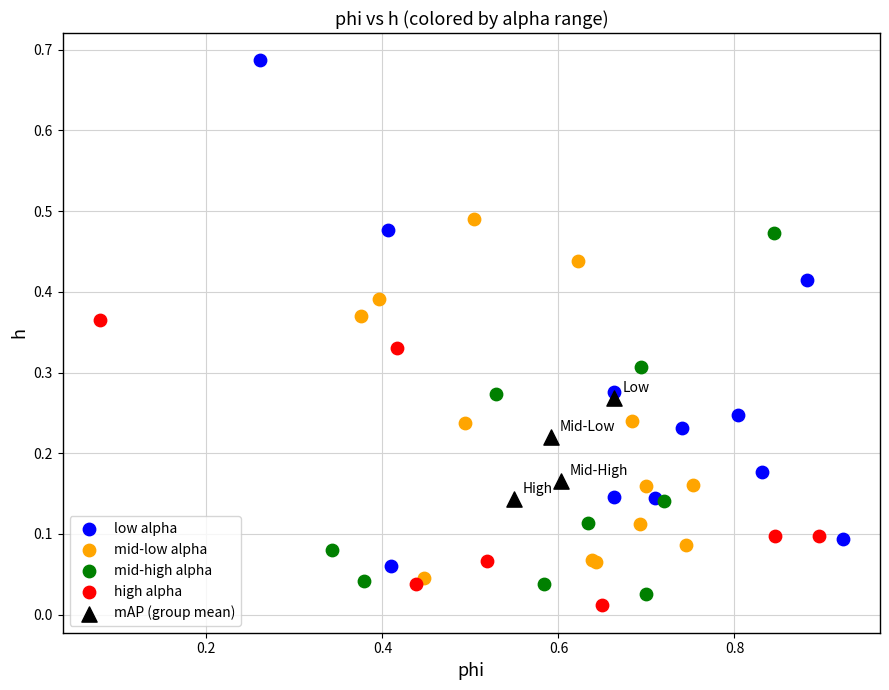

Which series reaches the maximum Y coordinate?

low alpha